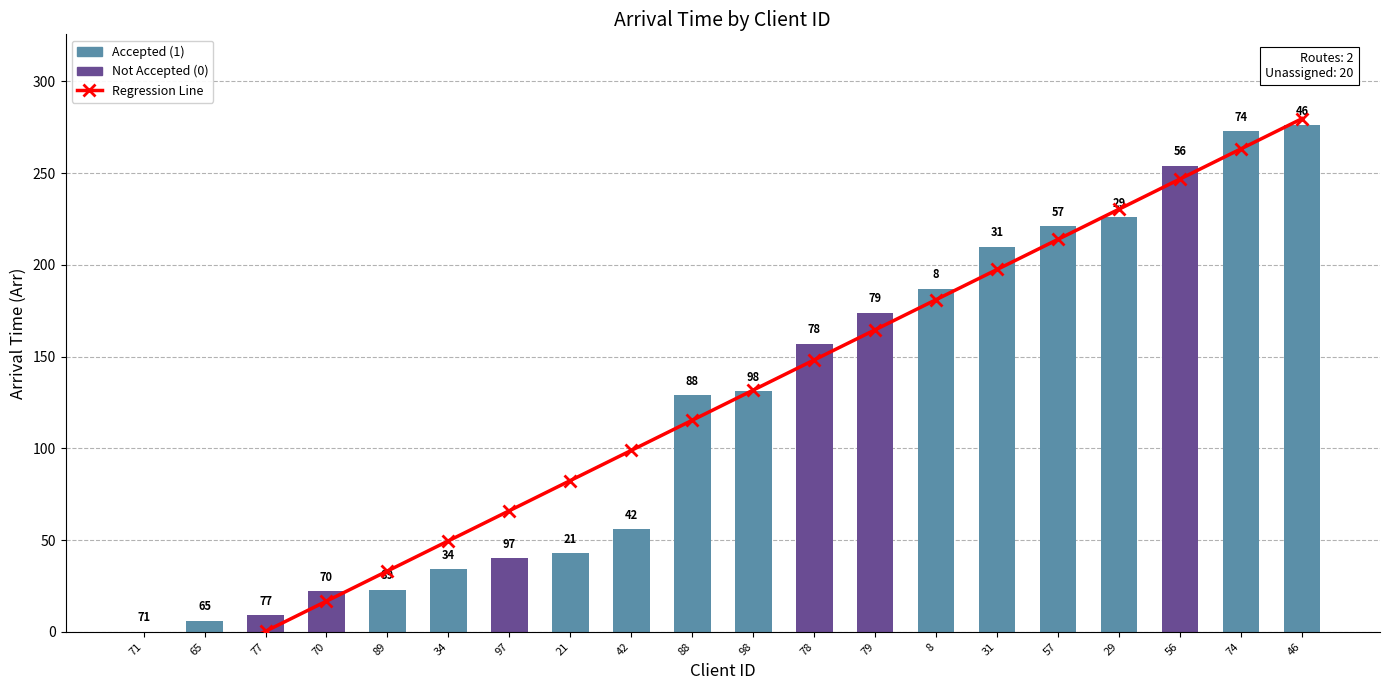

Does the chart contain stacked bars?

No